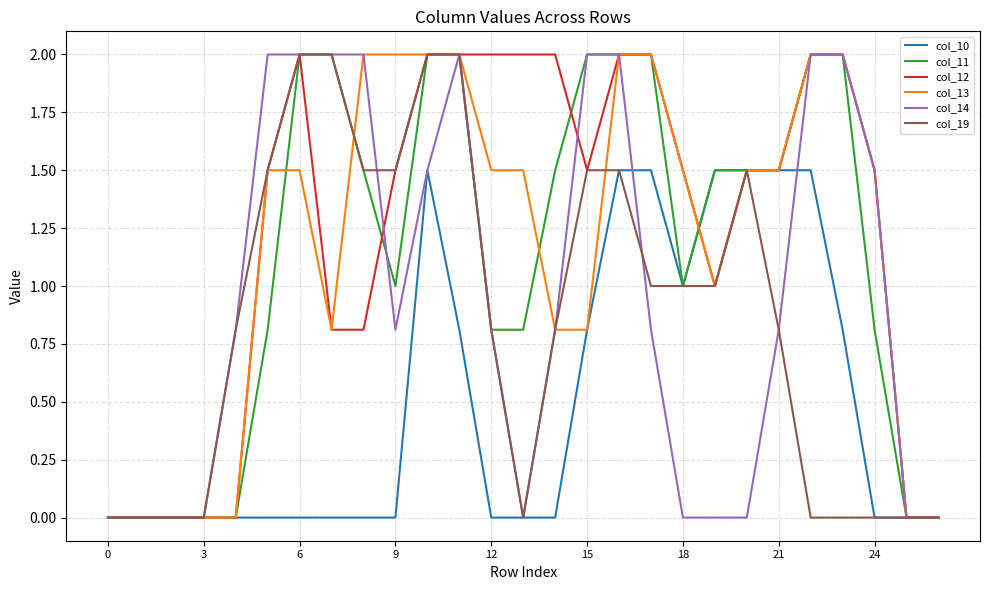

What is the greatest value displayed?

2.0